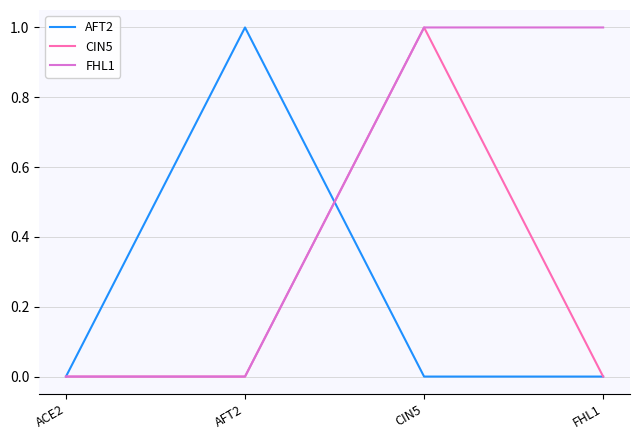

What is the maximum value shown in the chart?

1